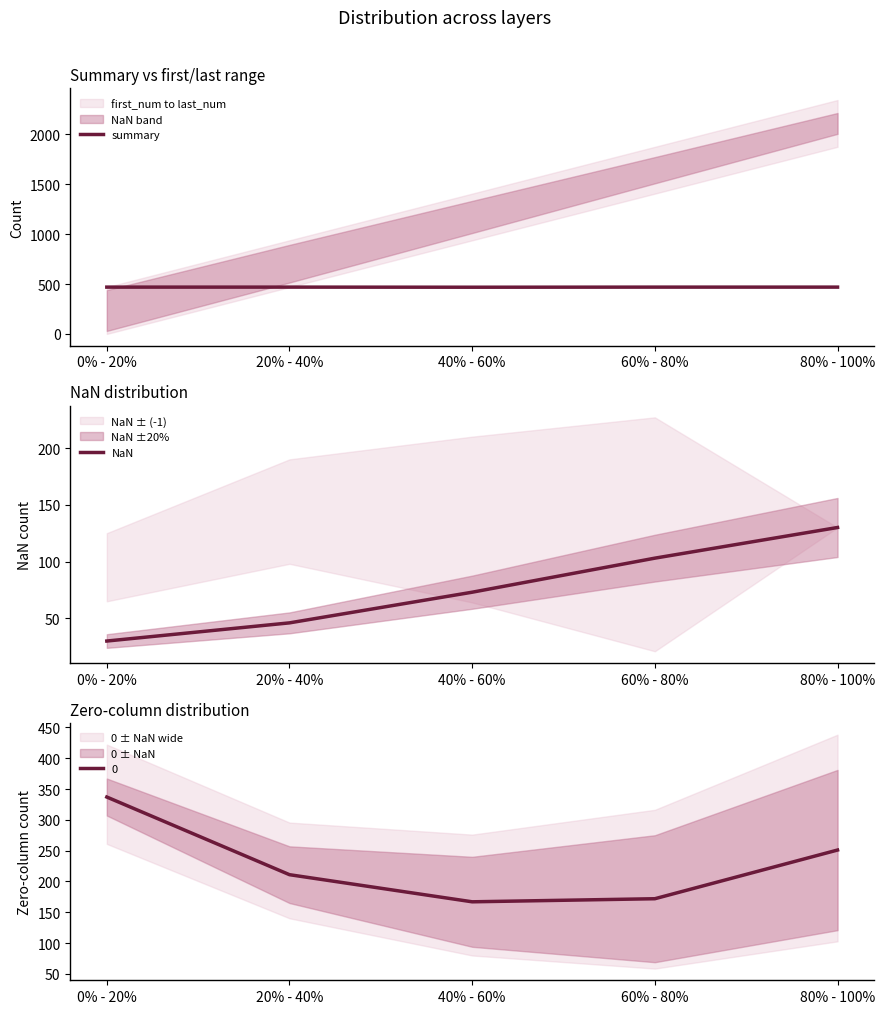

How many lines are shown in the chart?

2